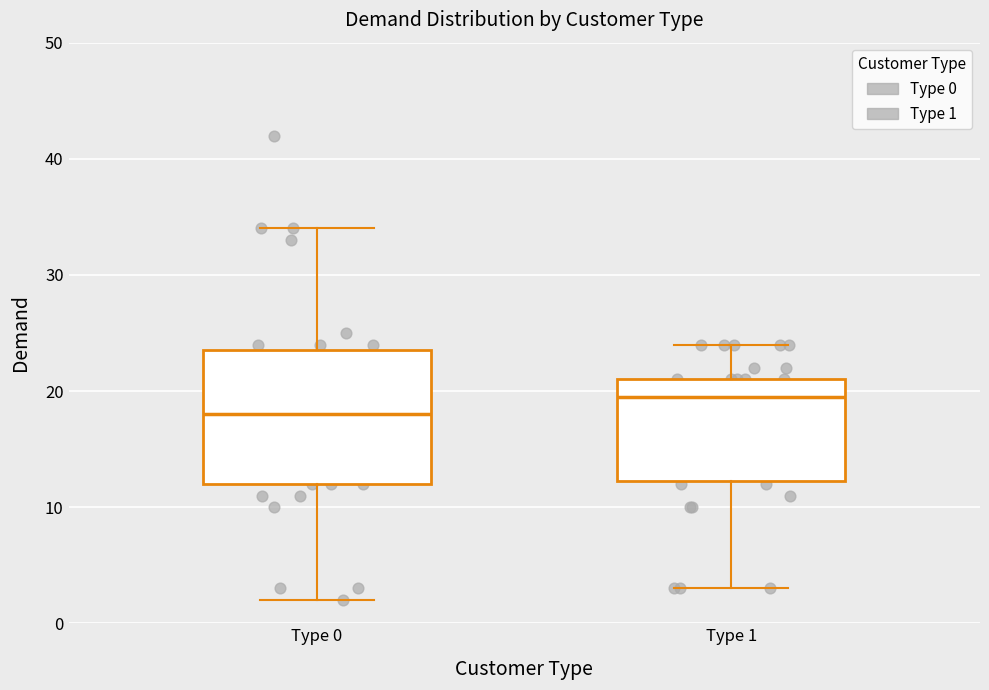

Where is the upper edge of the box for Type 1 on the y-axis? The values are not printed on the chart, so give them approximately, as read against the axis.

21